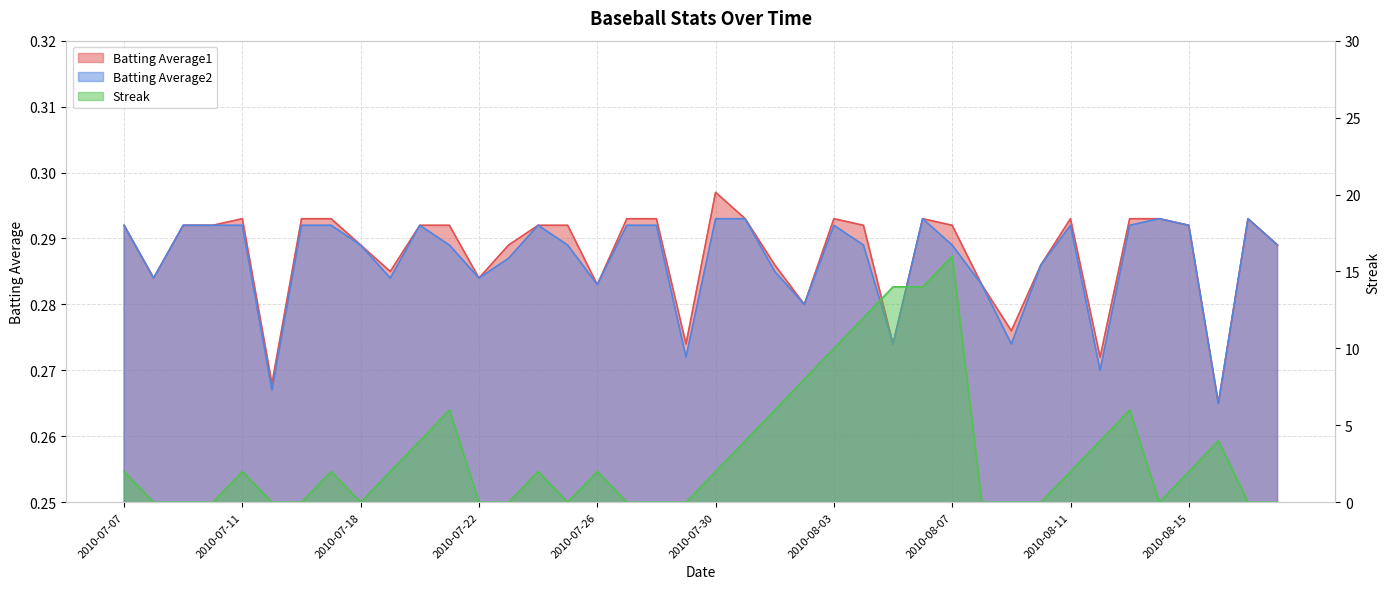

How many lines are shown in the chart?

3